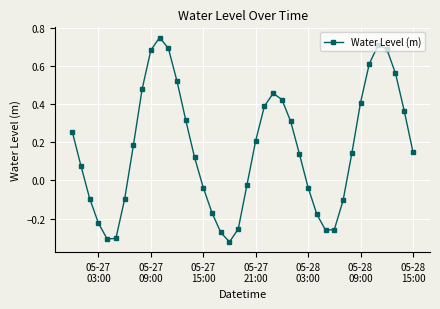

How many interior local valleys (lower than both neighbors) does the data have?

3